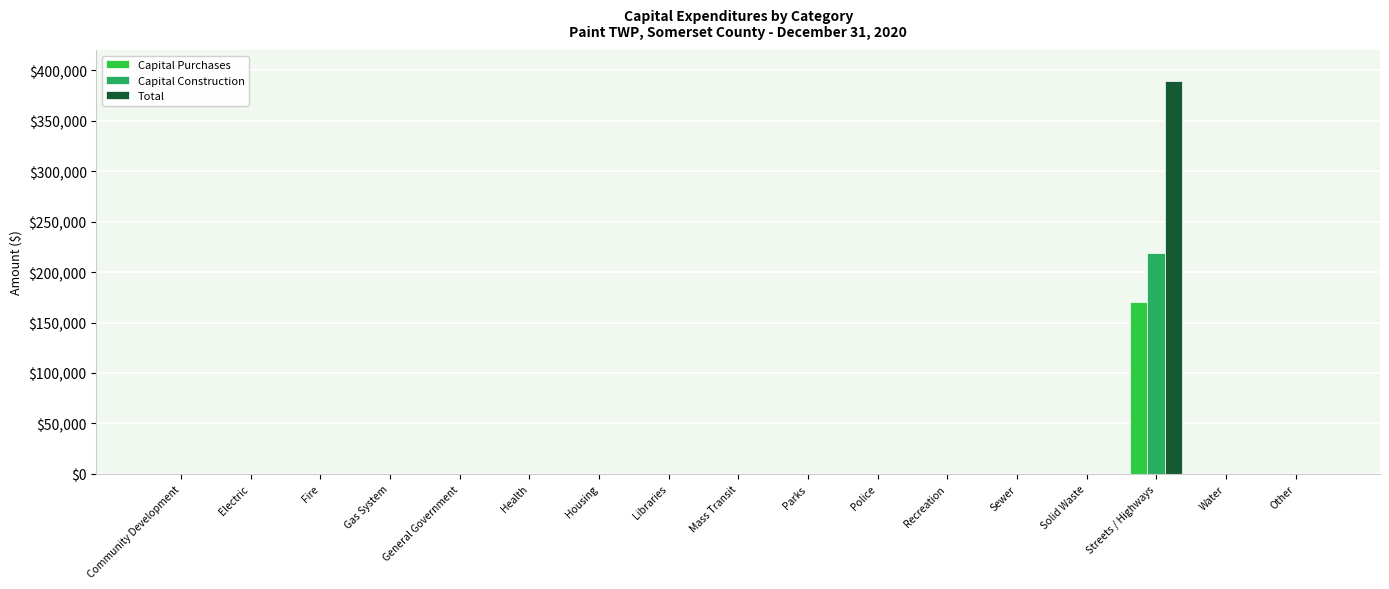

Reading left to right, extract all data points from this chart.

Capital Purchases: 0	0	0	0	0	0	0	0	0	0	0	0	0	0	170499	0	0
Capital Construction: 0	0	0	0	0	0	0	0	0	0	0	0	0	0	218611	0	0
Total: 0	0	0	0	0	0	0	0	0	0	0	0	0	0	389110	0	0